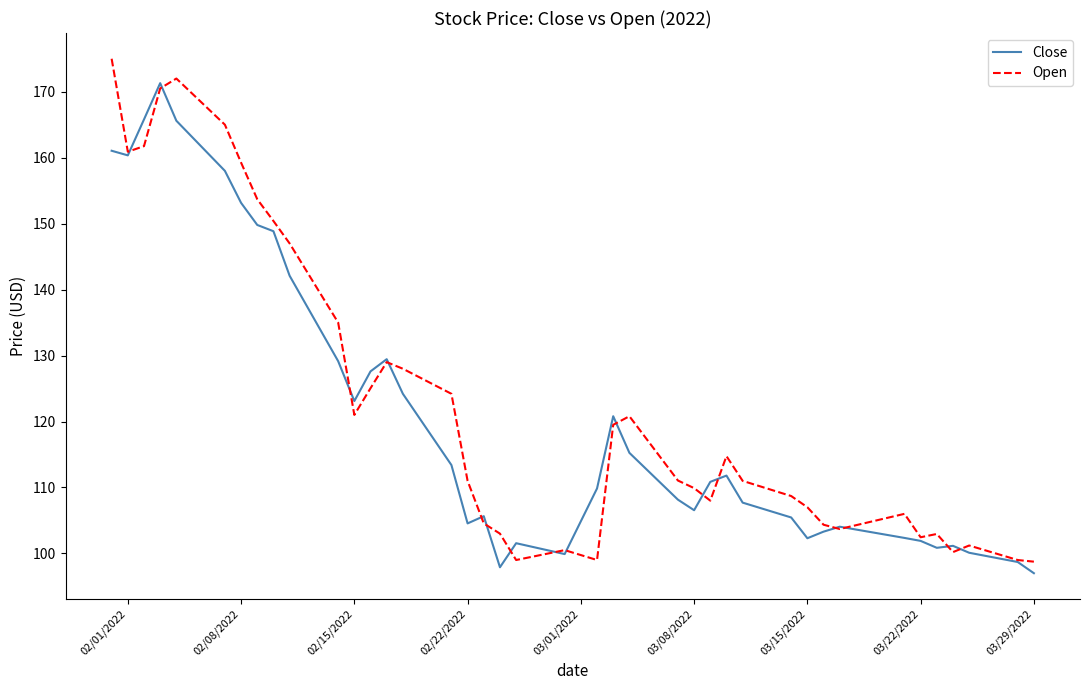

What is the minimum value for Close?

97.0